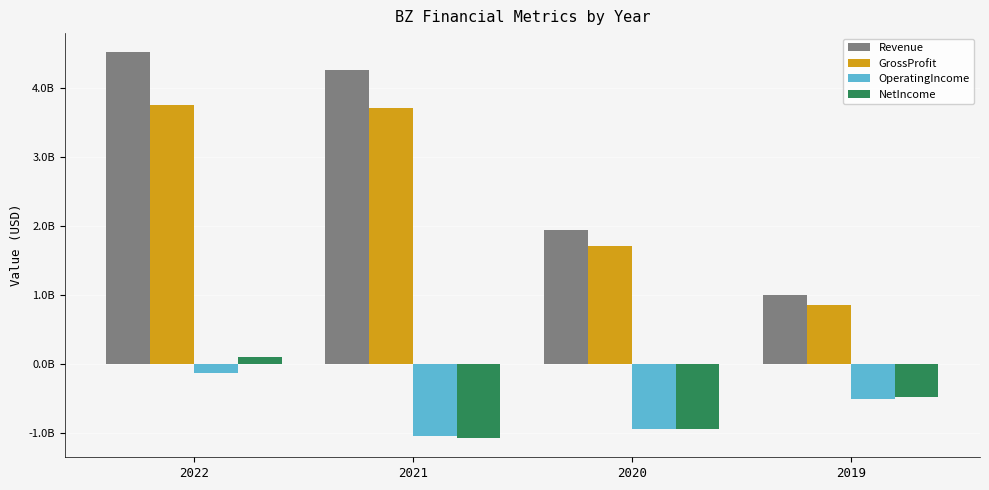

At which category is the sum across all series the highest?

2022